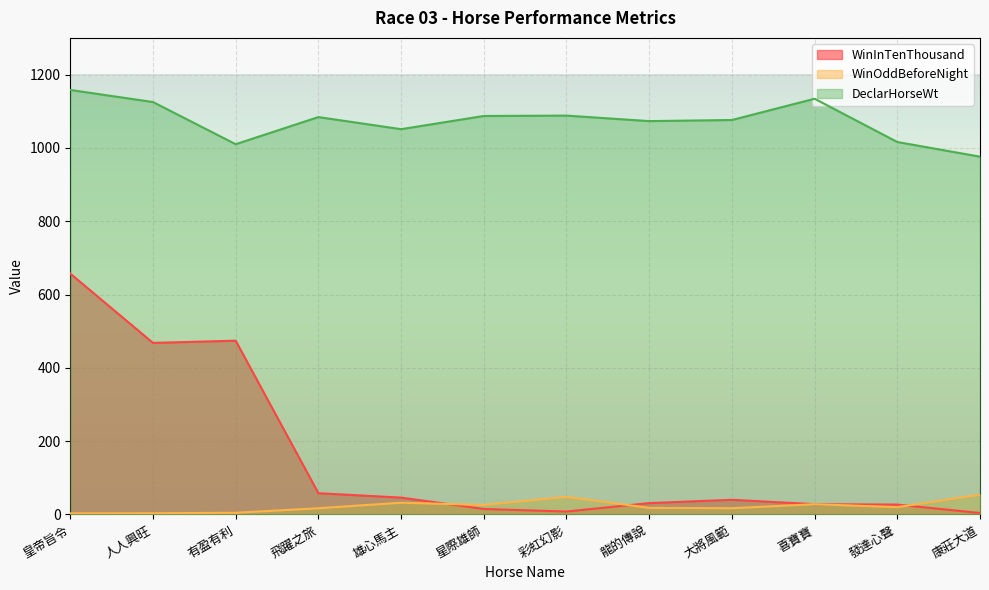

At which label is WinInTenThousand closest to 330?

人人興旺